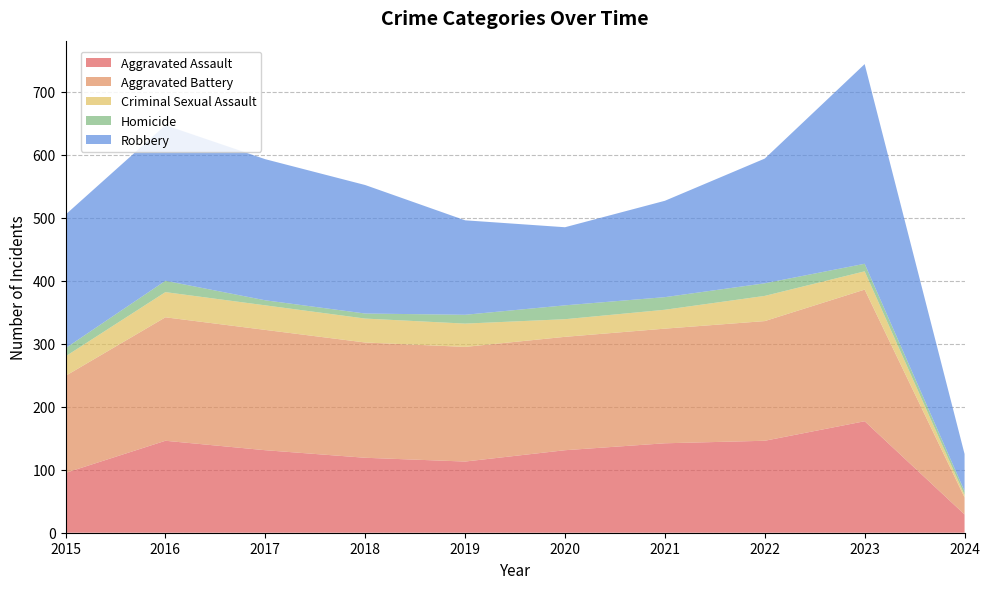

Reading right to left, what are all the values shown in this chart?

Aggravated Assault: 2024=29	2023=177	2022=146	2021=142	2020=131	2019=113	2018=119	2017=131	2016=146	2015=95
Aggravated Battery: 2024=27	2023=209	2022=190	2021=182	2020=180	2019=182	2018=183	2017=191	2016=196	2015=154
Criminal Sexual Assault: 2024=4	2023=29	2022=40	2021=30	2020=28	2019=37	2018=38	2017=39	2016=40	2015=31
Homicide: 2024=6	2023=12	2022=20	2021=20	2020=22	2019=14	2018=8	2017=8	2016=18	2015=13
Robbery: 2024=59	2023=317	2022=198	2021=153	2020=124	2019=150	2018=204	2017=224	2016=247	2015=212